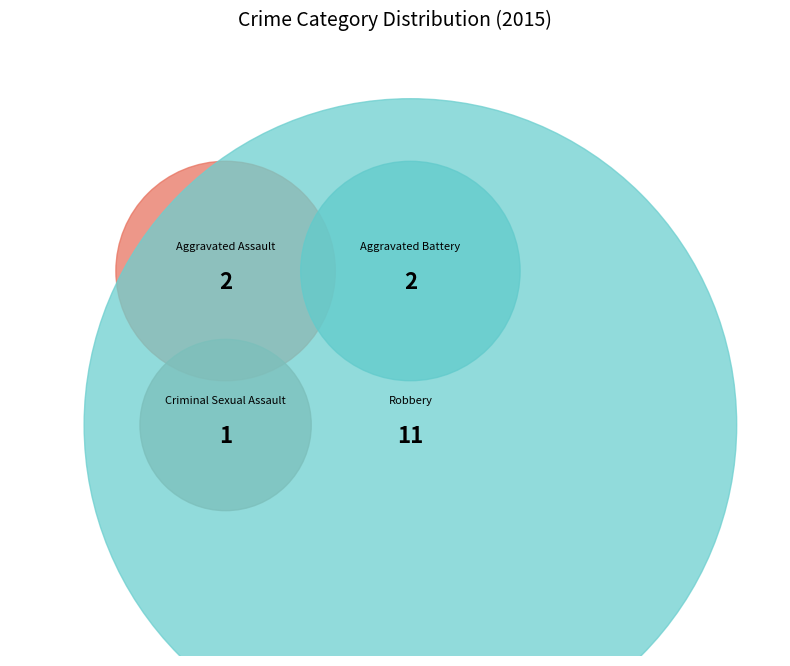

Approximately how many times larger is the value at Aggravated Battery compared to Robbery?

0.2